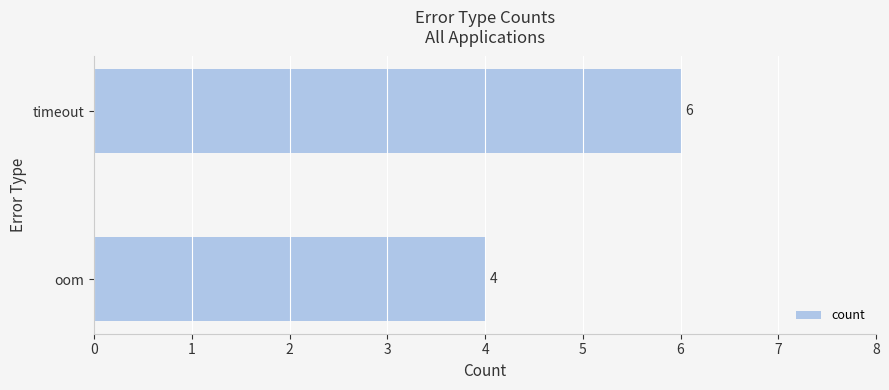

What value does the data have at timeout?

6